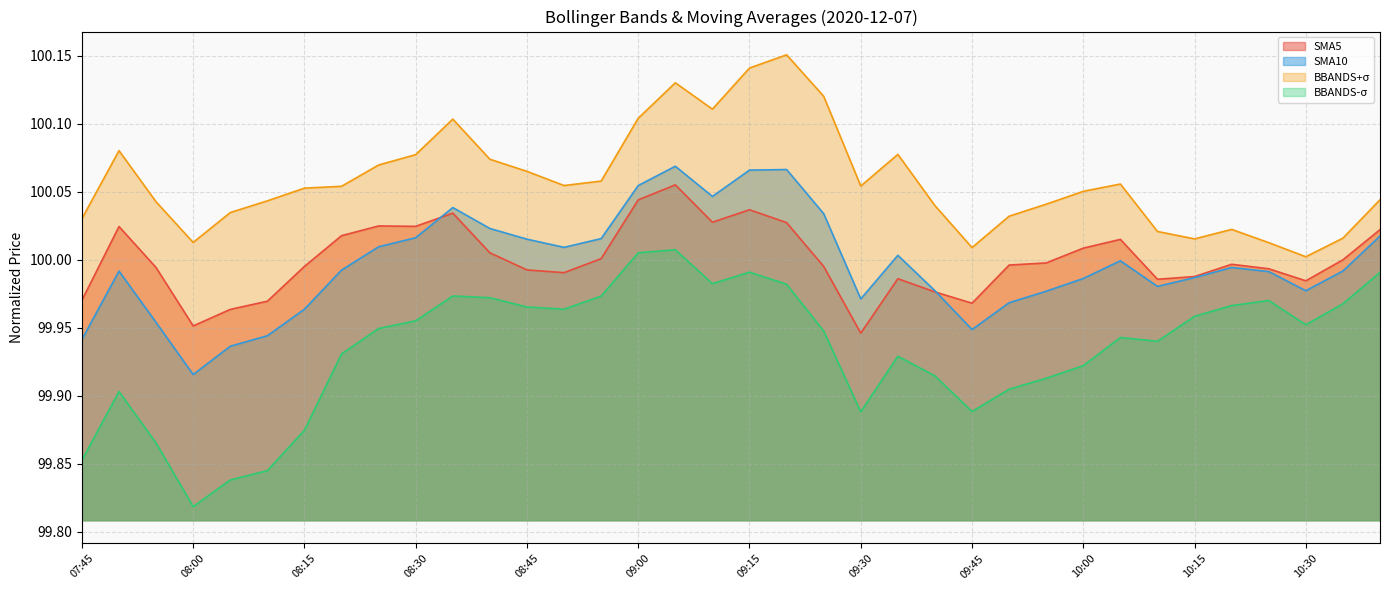

Rank the series by their maximum value, from lowest to highest.

BBANDS-σ, SMA5, SMA10, BBANDS+σ